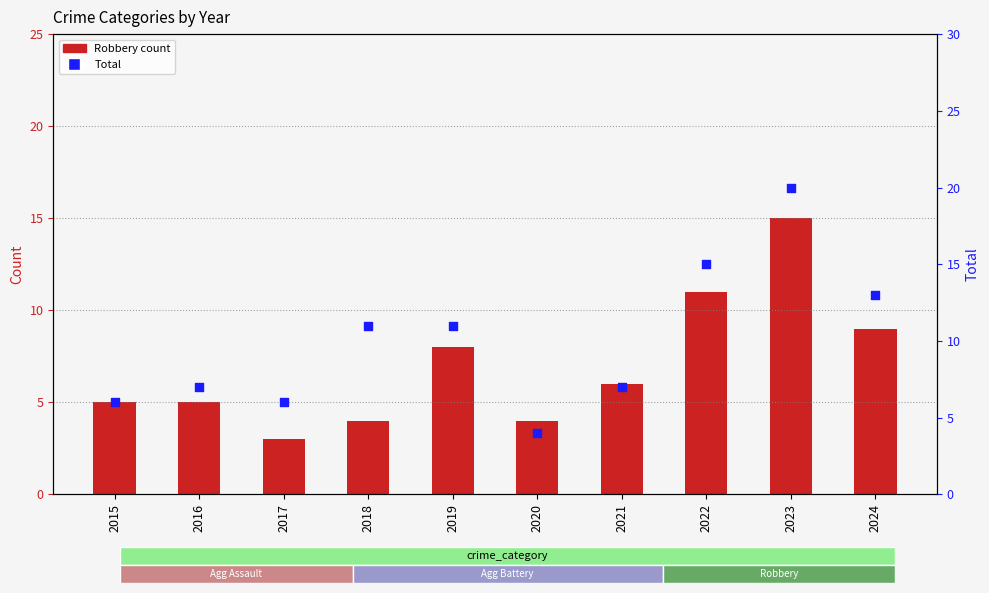

Is the value of Total at 2016 greater than the value of Robbery at 2020?

Yes